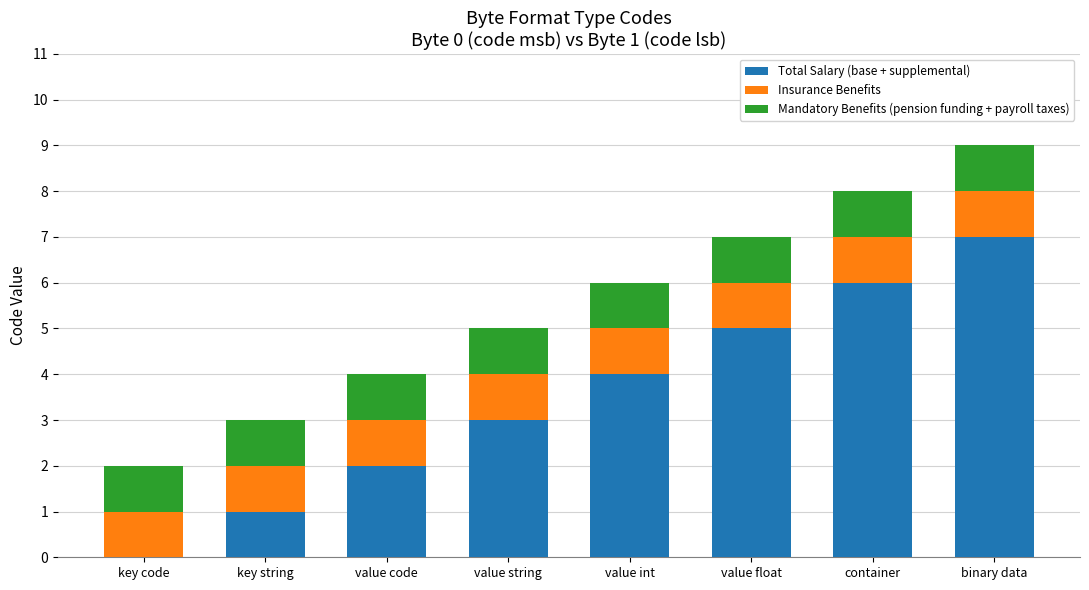

Are the bars grouped side by side (vs. stacked)?

No